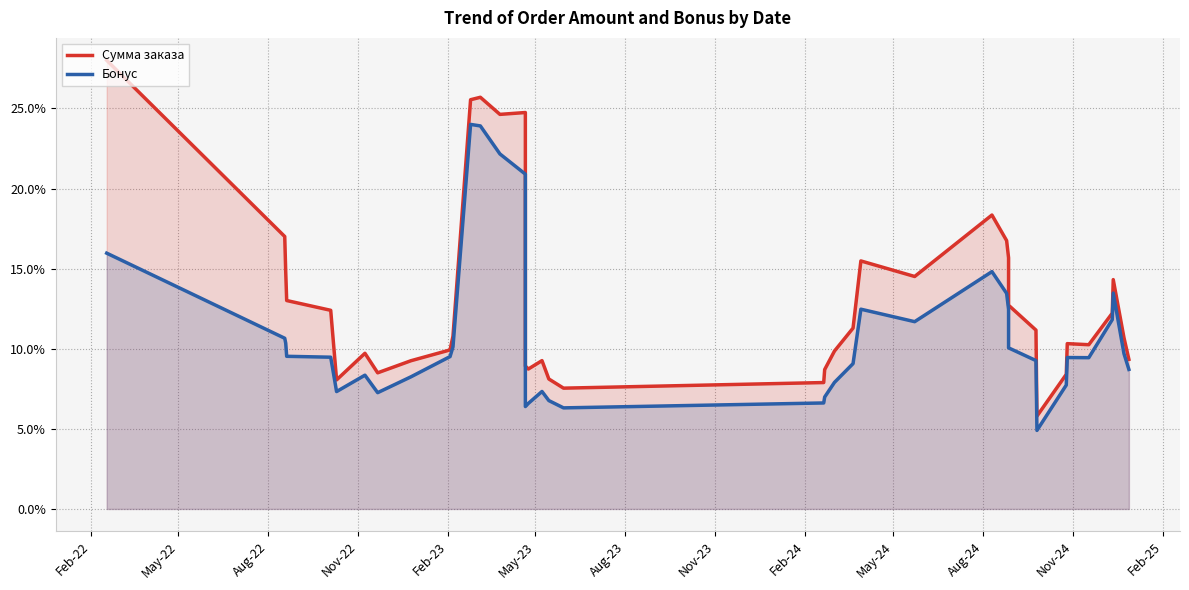

The value of Сумма заказа at May-24 is 5.6. True or false?

False